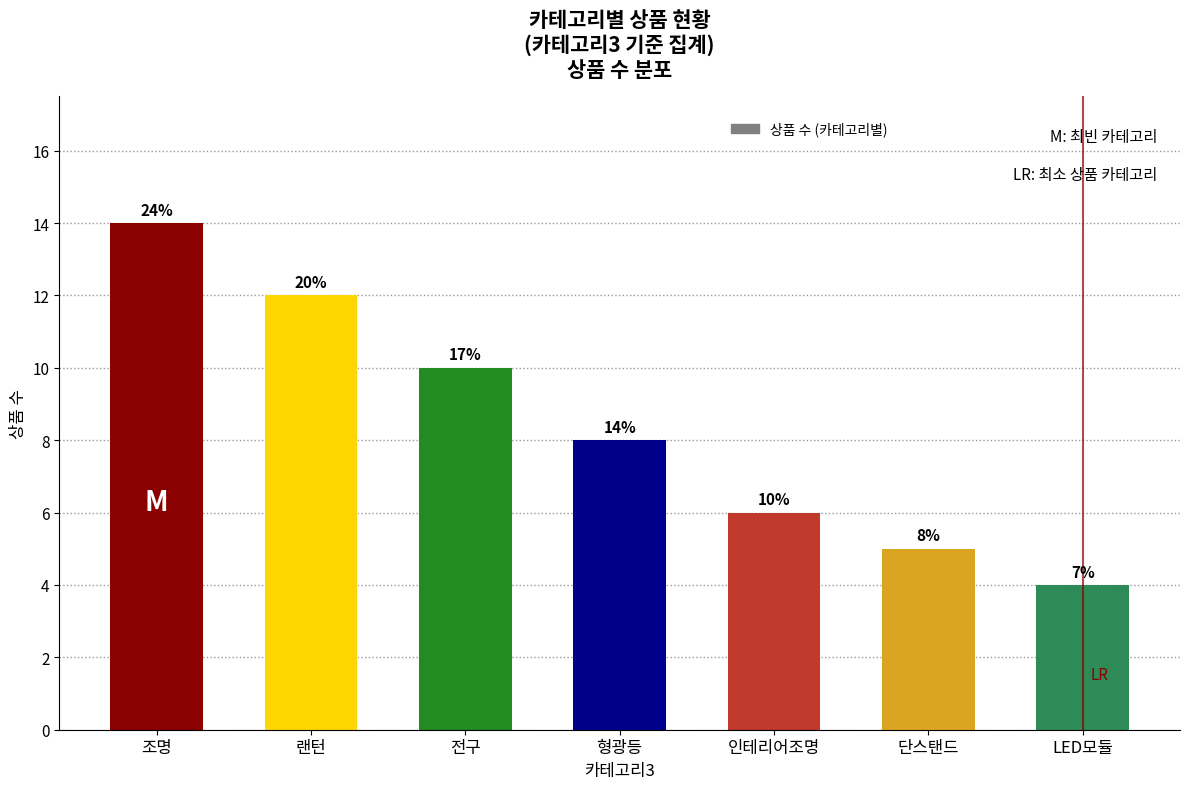

How many bars are there in total?

7